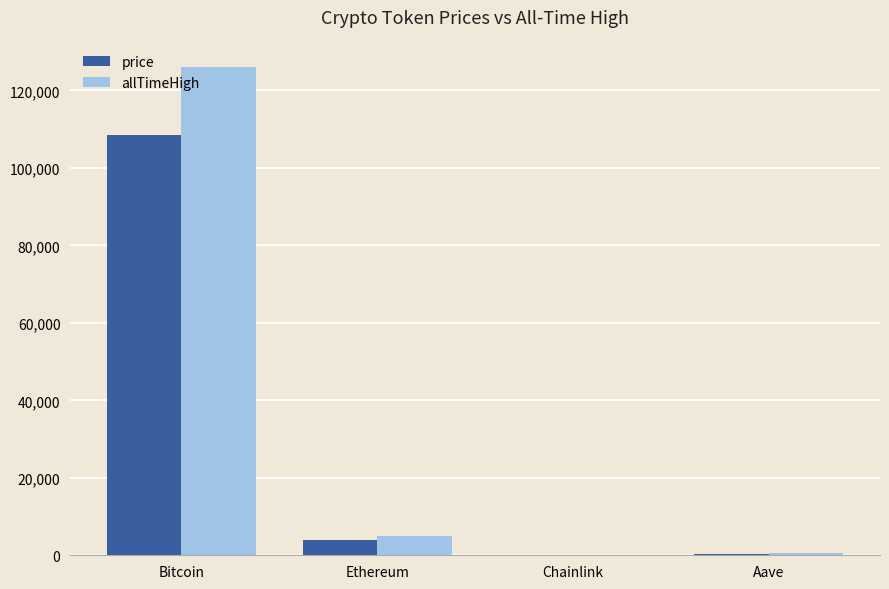

Which category has the highest value in the price series?

Bitcoin